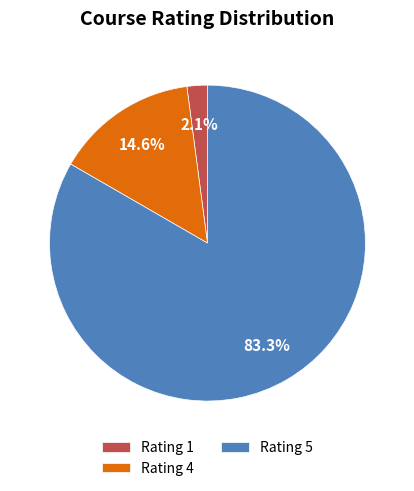

Is there a majority slice in this chart?

Yes